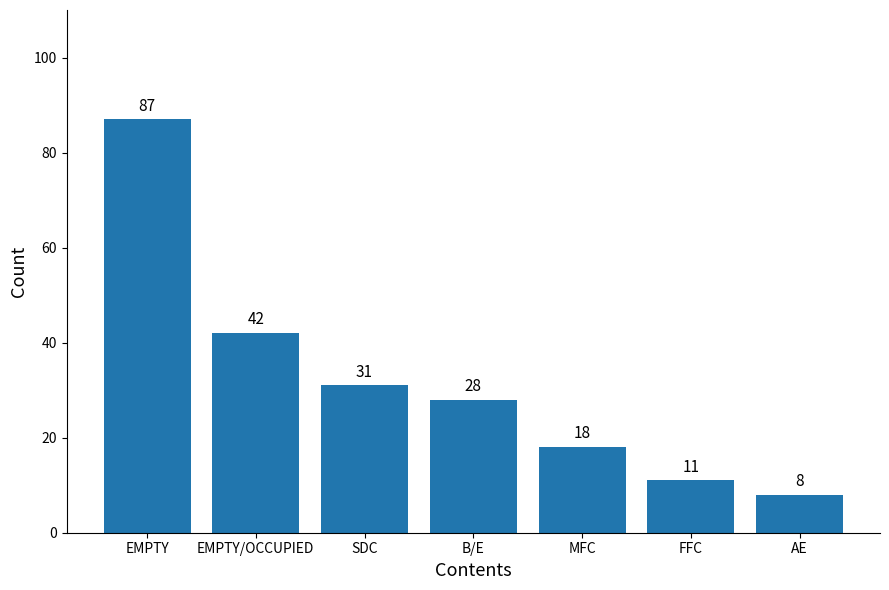

Is it true that the value at MFC is 7?

False